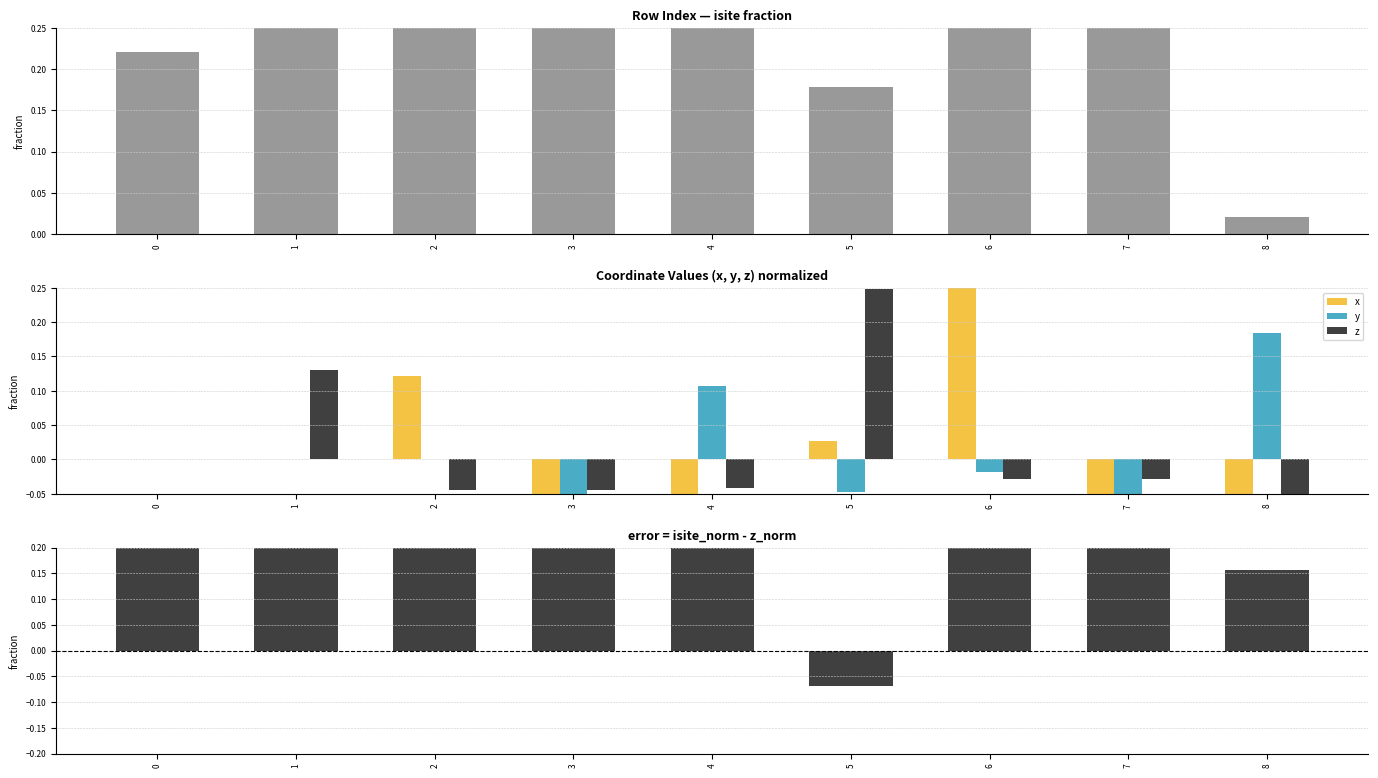

Which series has the widest spread of values?

isite - z (normalized)